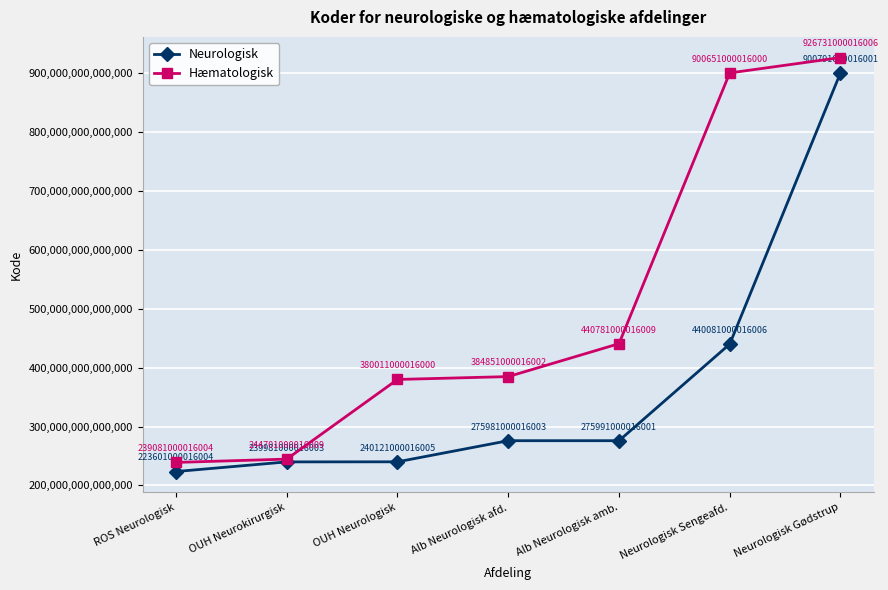

What is the label of the 2nd point from the left?

OUH Neurokirurgisk